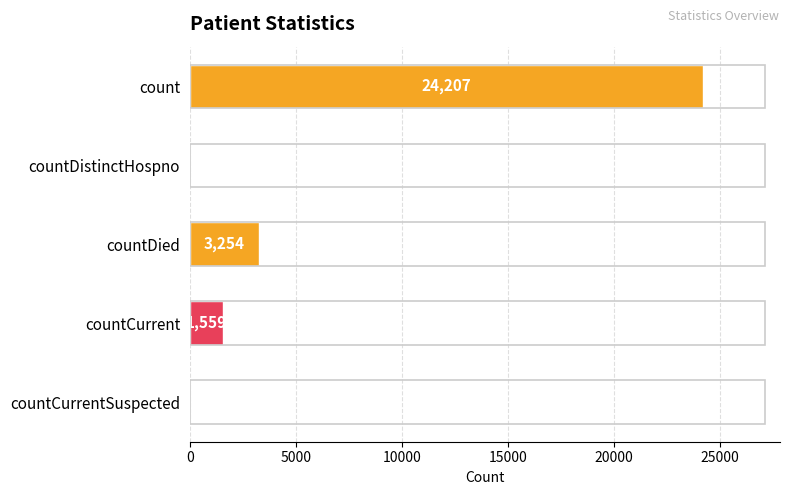

Reading top to bottom, list all the values displayed in this chart.

count=24207	countDistinctHospno=0	countDied=3254	countCurrent=1559	countCurrentSuspected=0